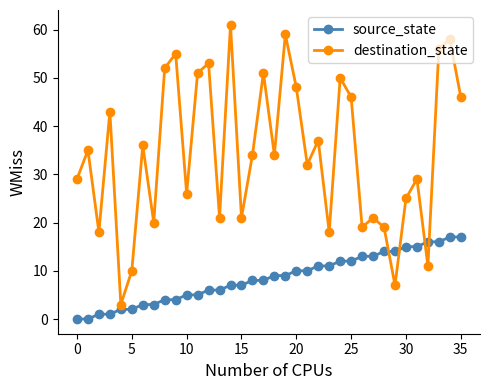

What is the sum of all source_state values?

306